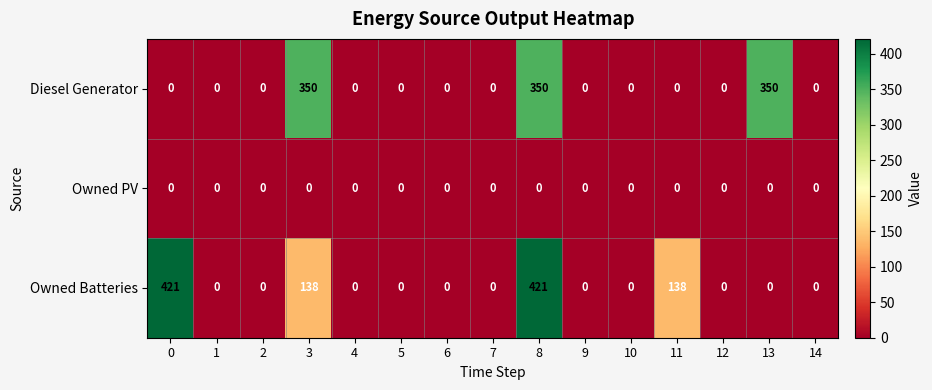

How many Owned Batteries values are between 0 and 138?

13